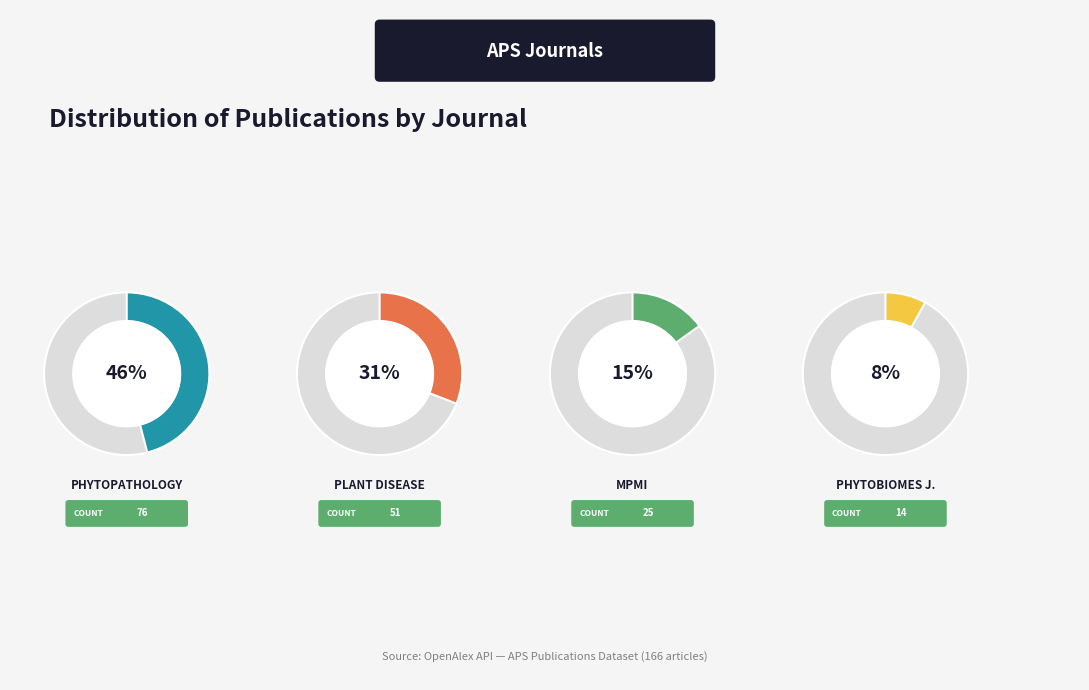

What percentage is the Phytopathology slice, to the nearest percent?

46%